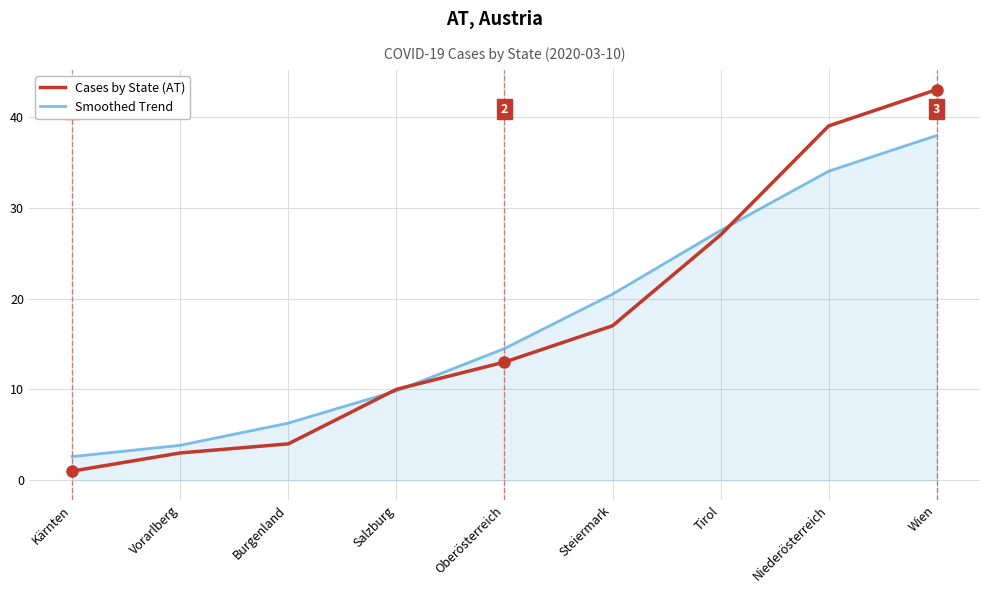

Read the Cases by State (AT) value at Tirol.

27.0